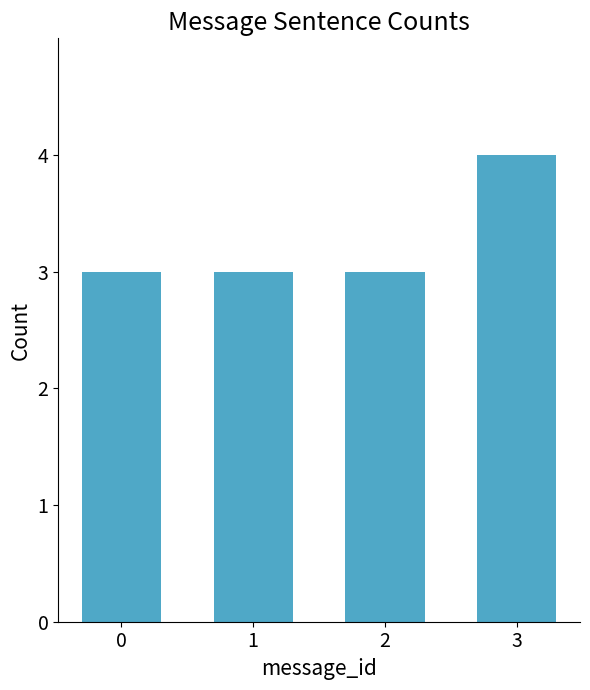

Reading left to right, transcribe all the data shown in this chart.

0=3	1=3	2=3	3=4